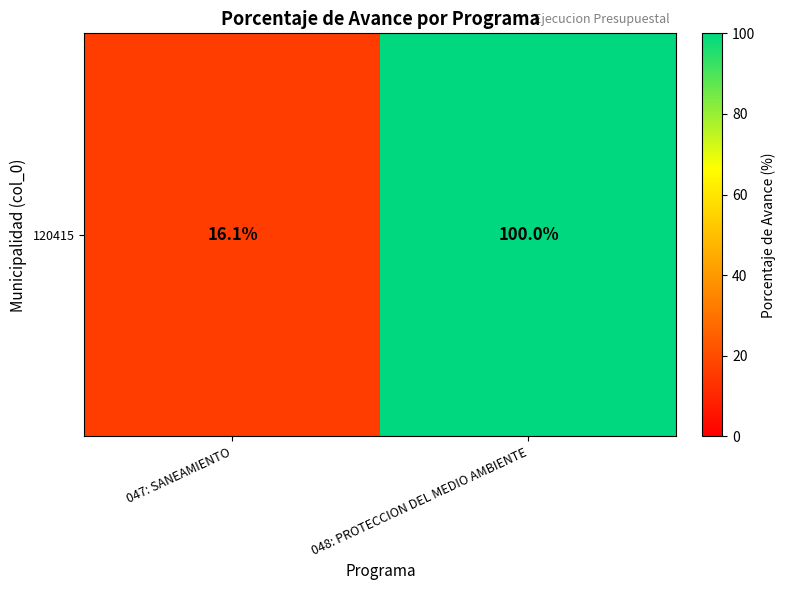

What is the change in value from 047: SANEAMIENTO to 048: PROTECCION DEL MEDIO AMBIENTE?

+83.9